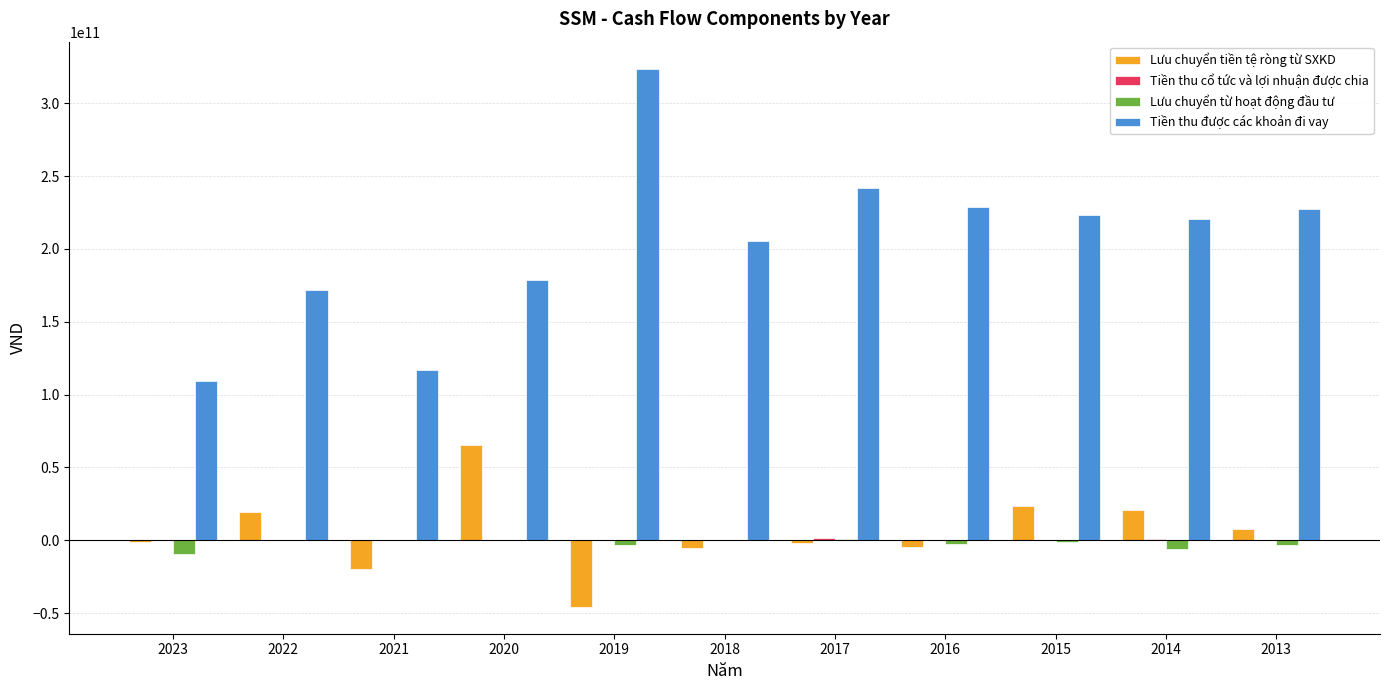

The value of Tiền thu được các khoản đi vay at 2018 is 84266645213. True or false?

False